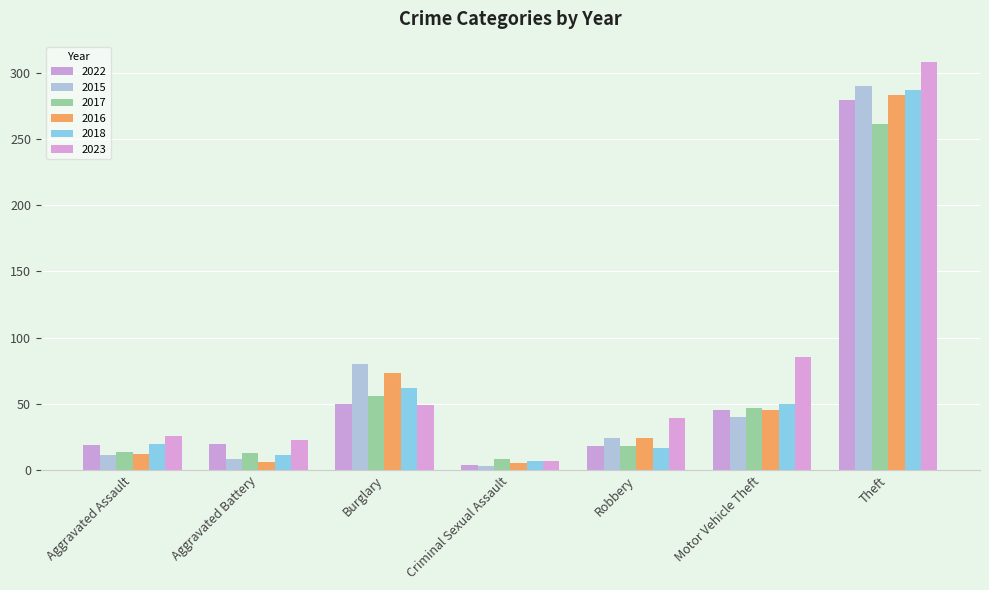

Reading right to left, transcribe all the data shown in this chart.

2022: 279	45	18	4	50	20	19
2015: 290	40	24	3	80	8	11
2017: 261	47	18	8	56	13	14
2016: 283	45	24	5	73	6	12
2018: 287	50	17	7	62	11	20
2023: 308	85	39	7	49	23	26